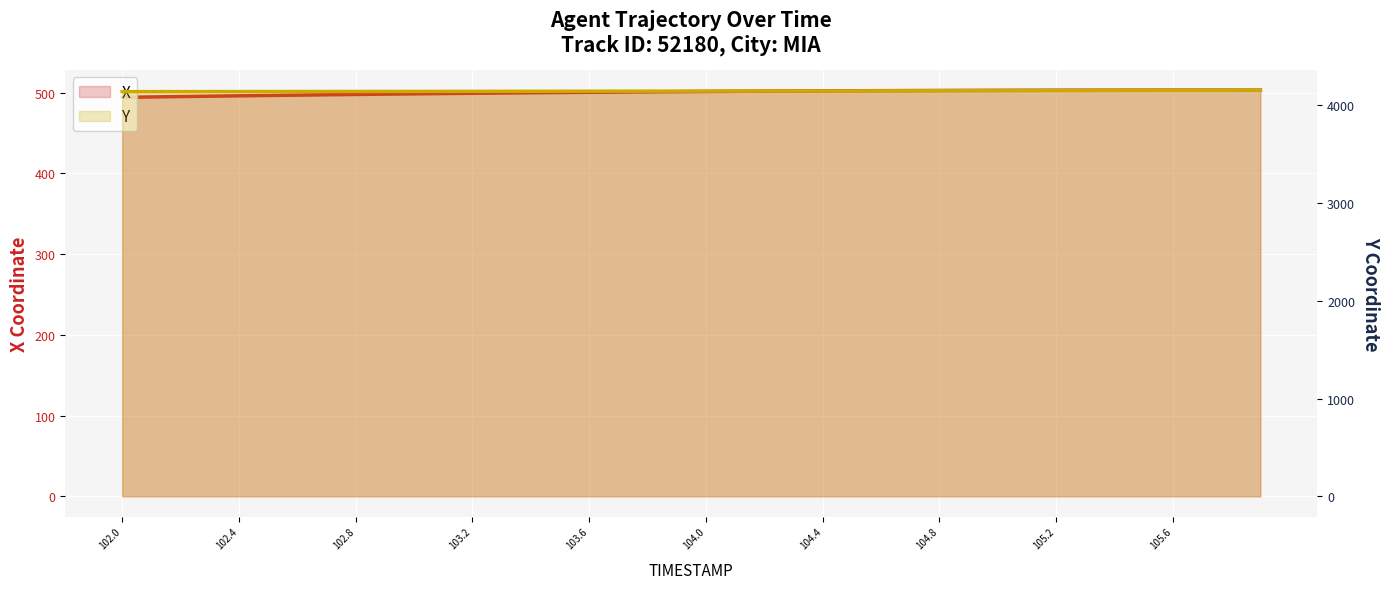

Does the chart display data point markers on the line(s)?

No